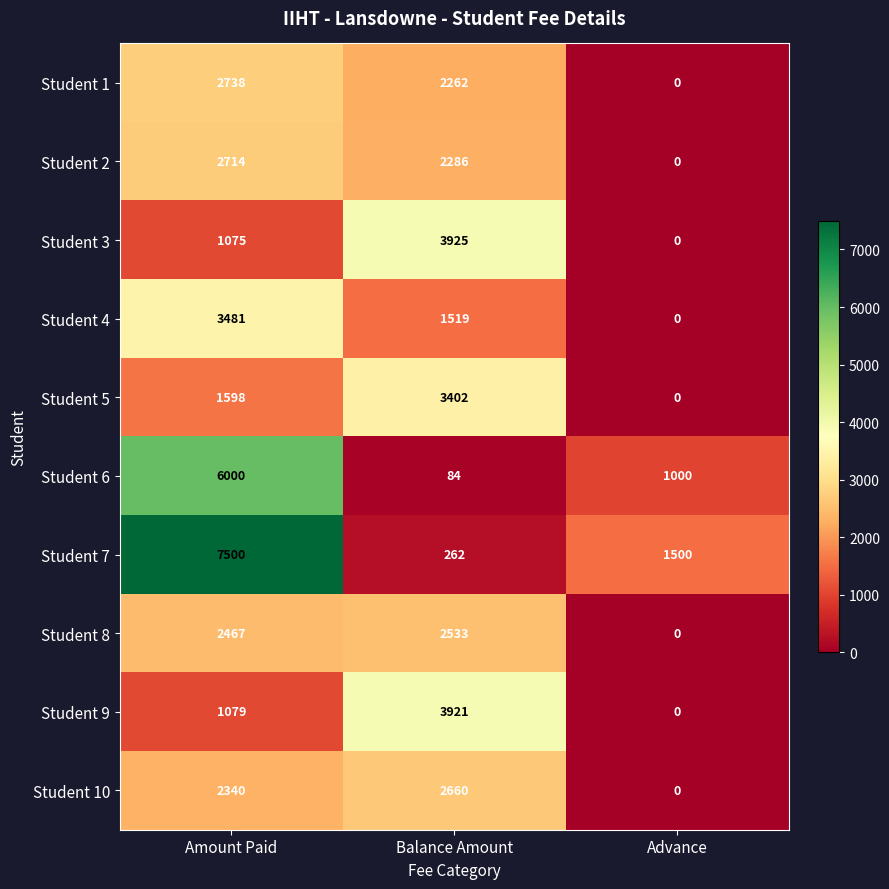

Where is Student 7 nearest to the value 3881?

Advance